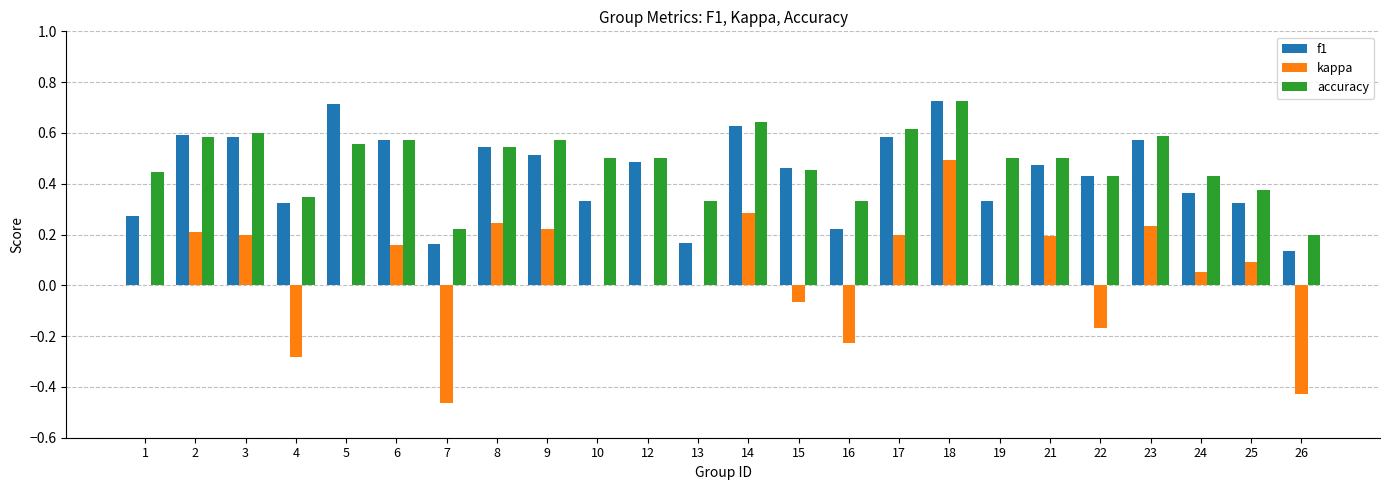

Which series changed the most between 12 and 19?

f1